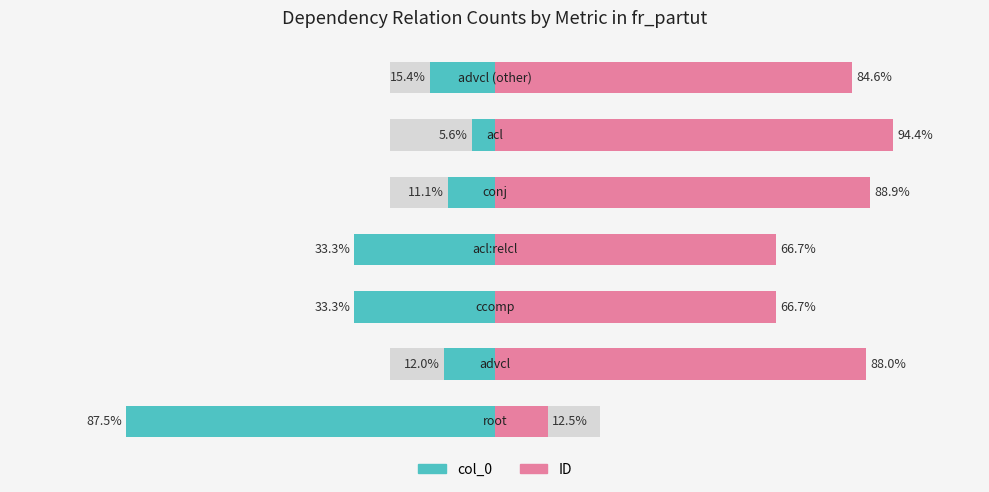

What is the average value of the col_0 series?

-28.3